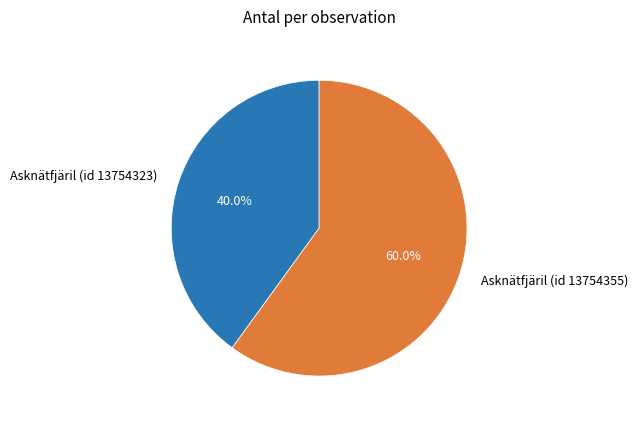

How many segments does this pie chart have?

2